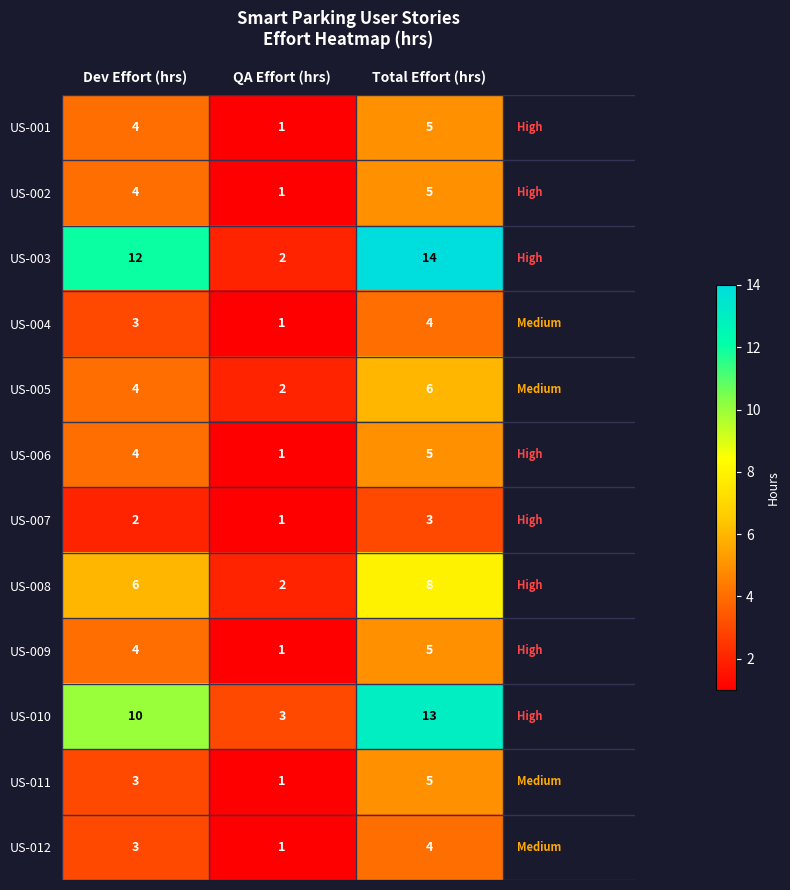

What is the difference between the highest and lowest values at Total Effort (hrs)?

11